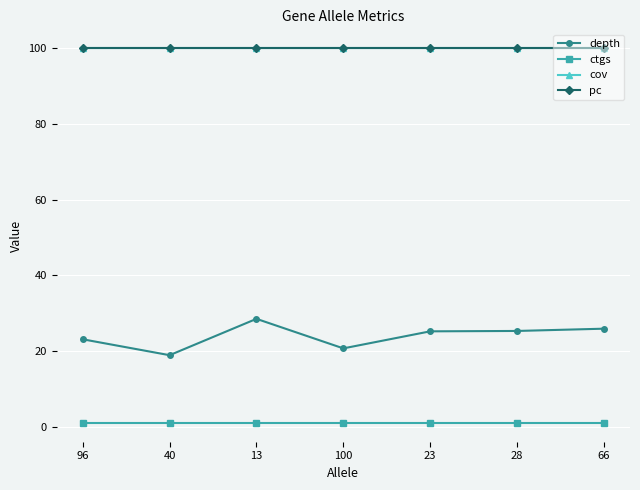

Is this an area chart (filled region under the line)?

No